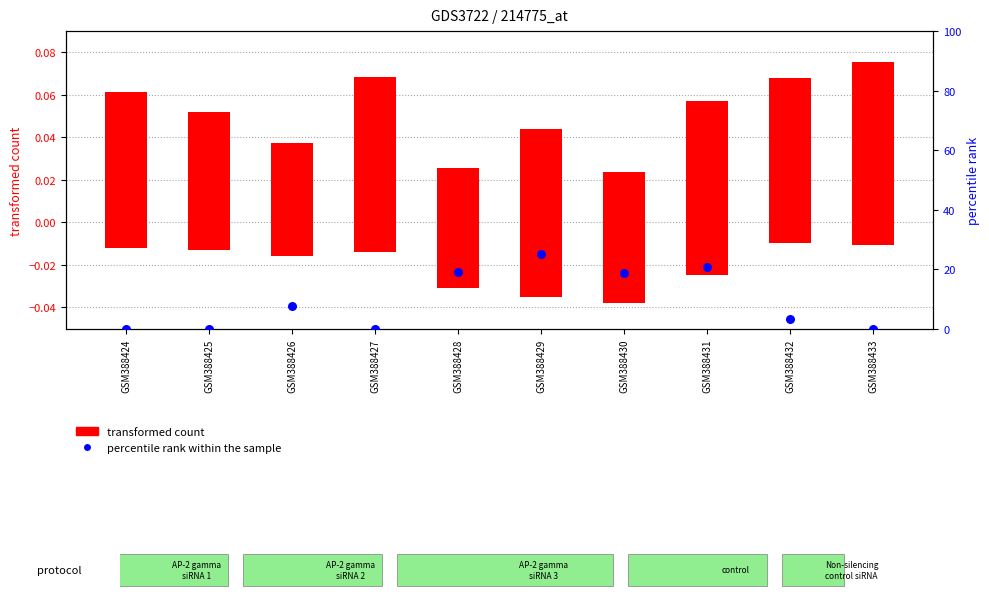

At which category is the sum across all series the highest?

GSM388429